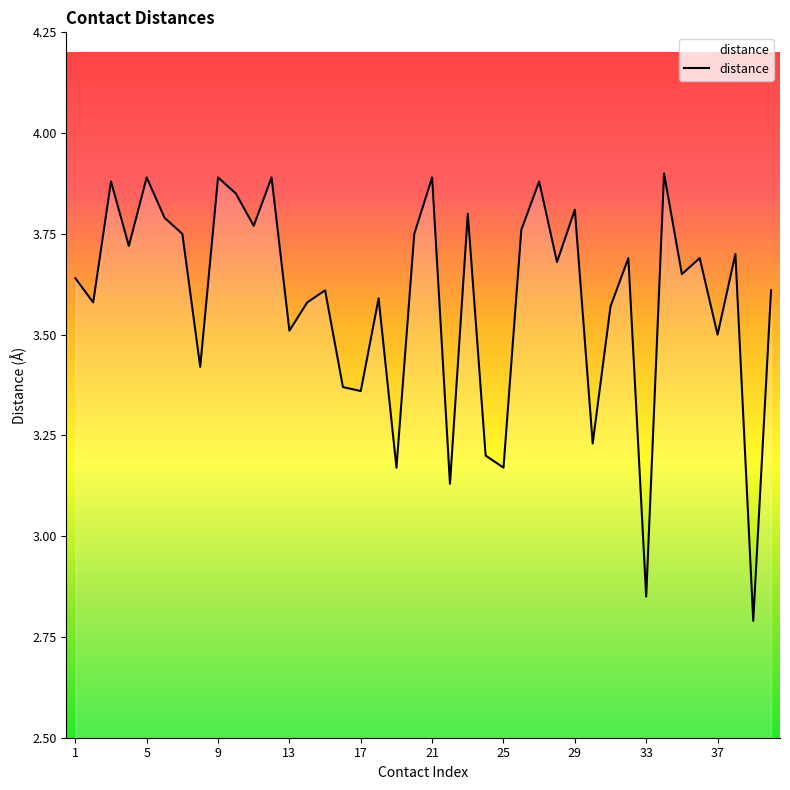

What is the difference between the maximum and minimum values?

1.1